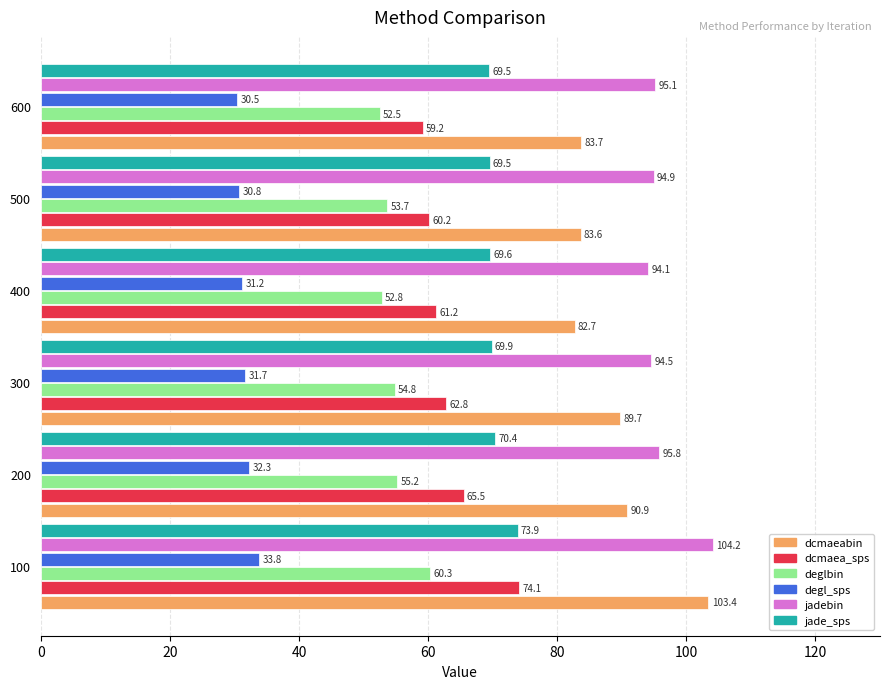

The value of dcmaeabin at 600 is 83.7. True or false?

True